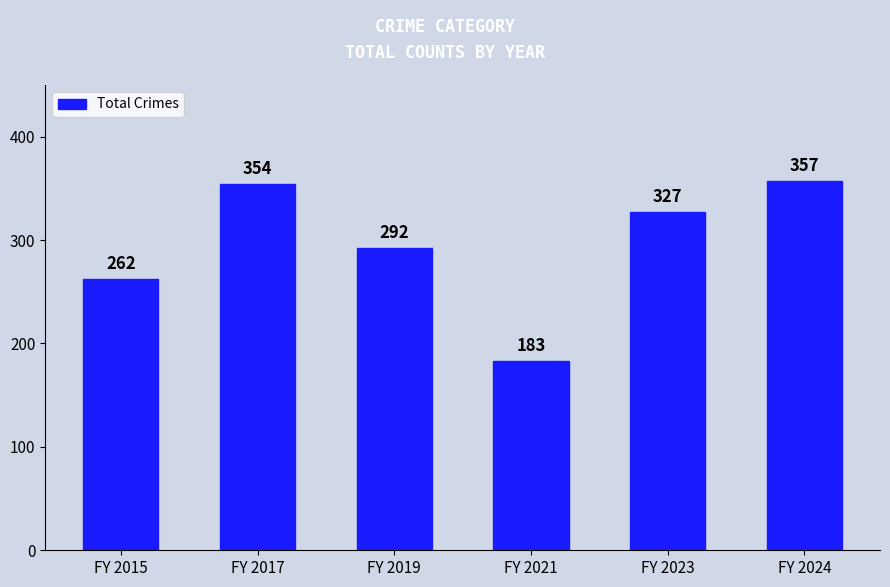

Which label corresponds to the smallest value in the chart?

FY 2021